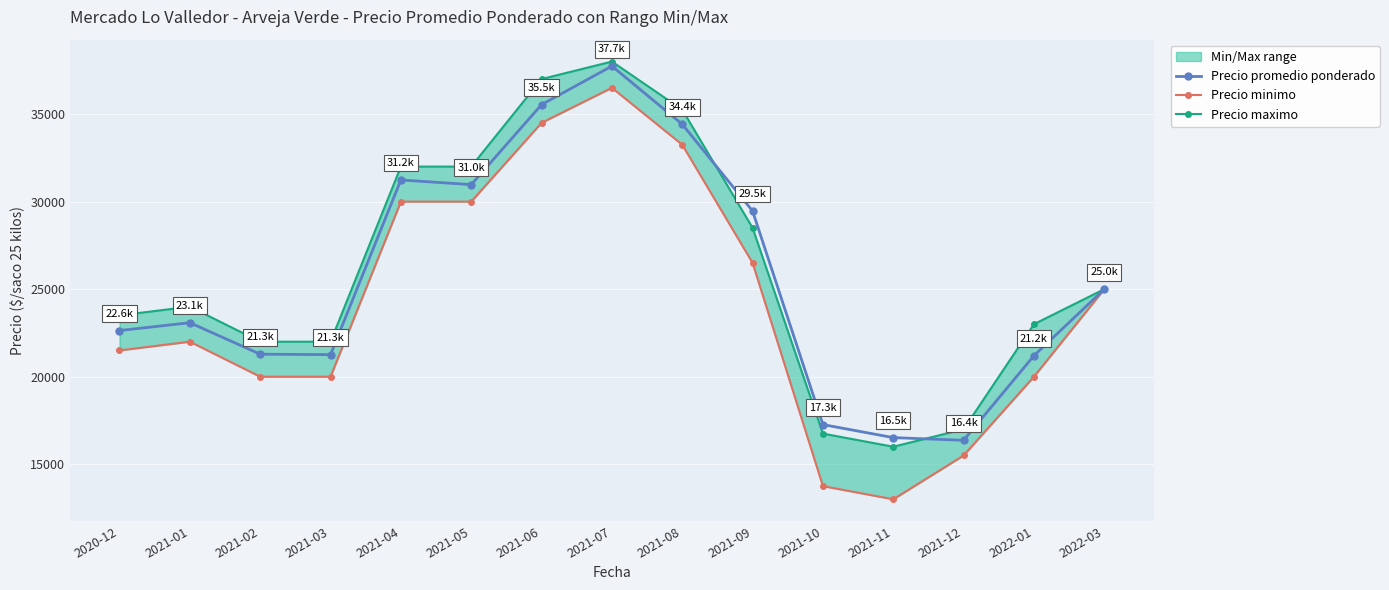

What is the approximate value of Precio minimo at 2021-10, to the nearest 100?

13800